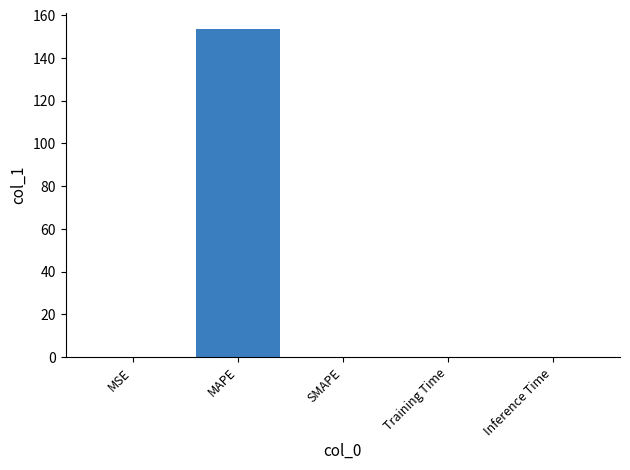

True or false: the data shows 0.0 at MSE.

True